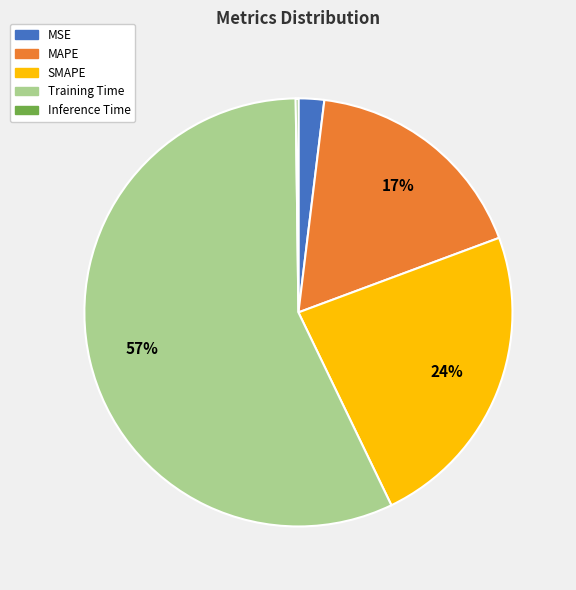

Which slice represents more than half of the pie?

Training Time